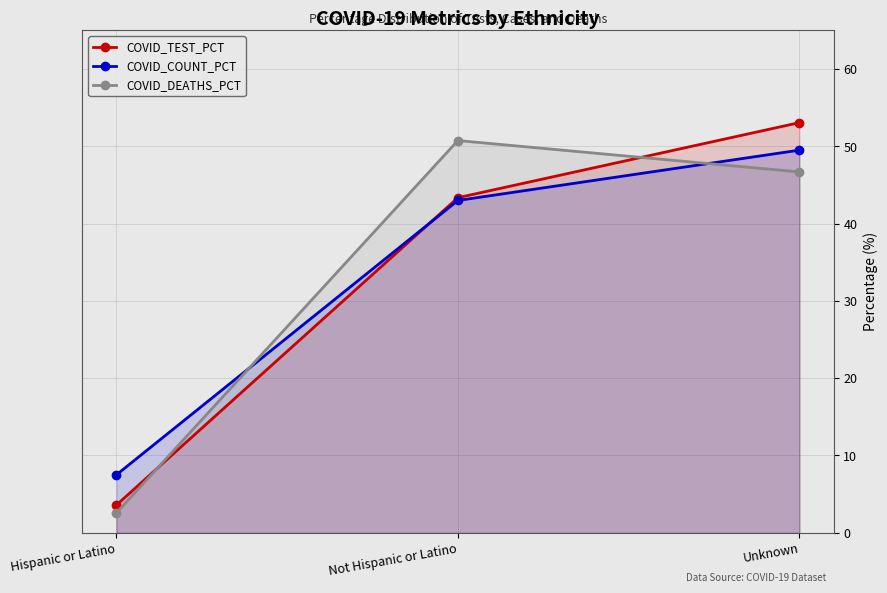

What is the spread (max minus min) of values at Not Hispanic or Latino?

7.8